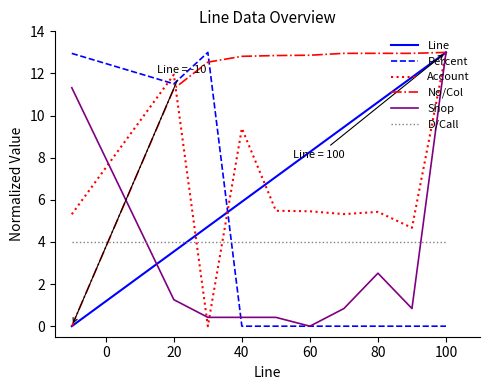

Does the chart have visible grid lines?

No